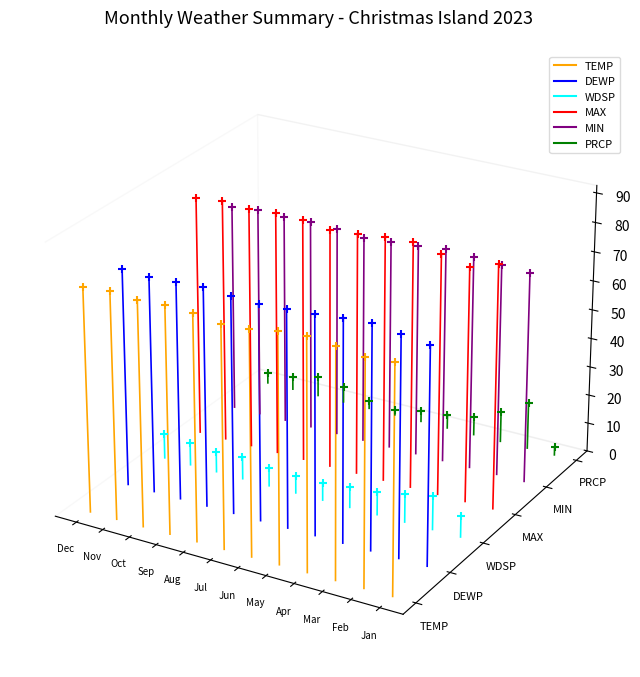

Which series has the widest spread of Y values?

MAX